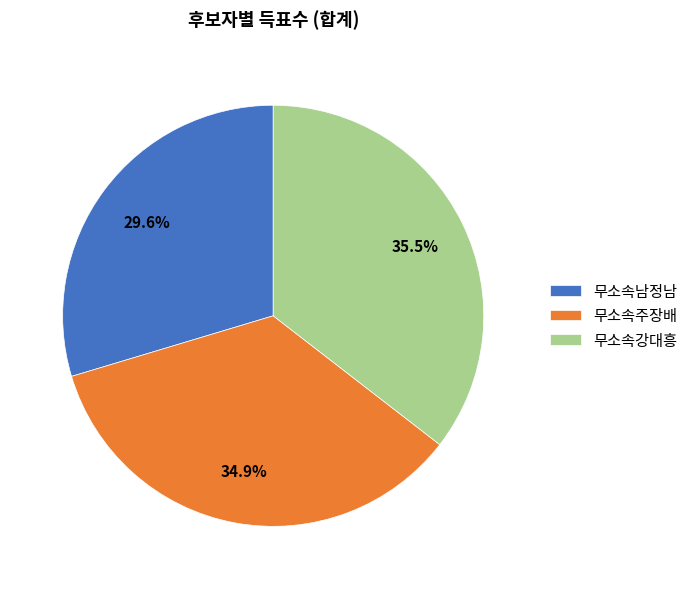

Which has a higher value, 무소속남정남 or 무소속주장배?

무소속주장배